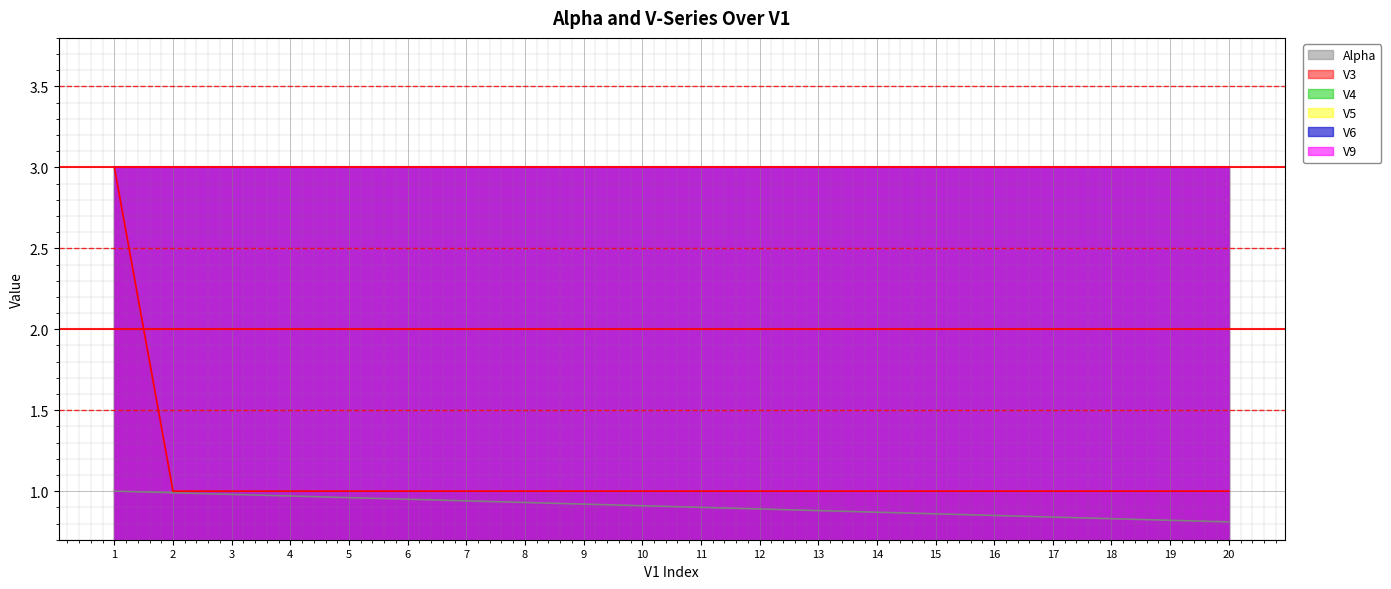

Between 4 and 17, which series saw the biggest shift?

Alpha